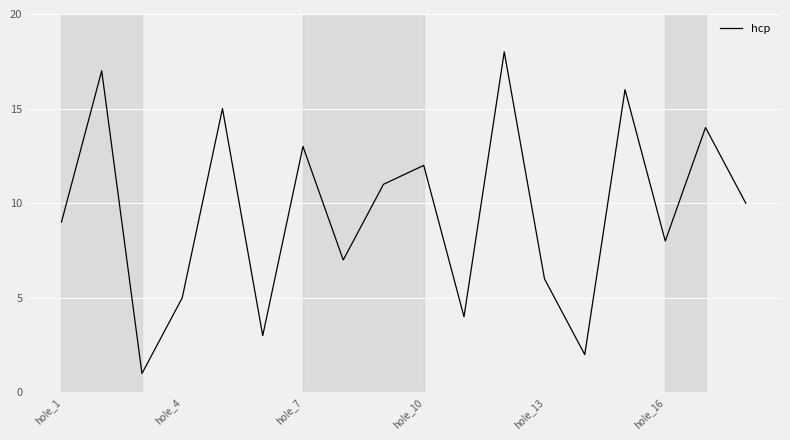

True or false: there are more than 1 points higher than both neighbors.

True